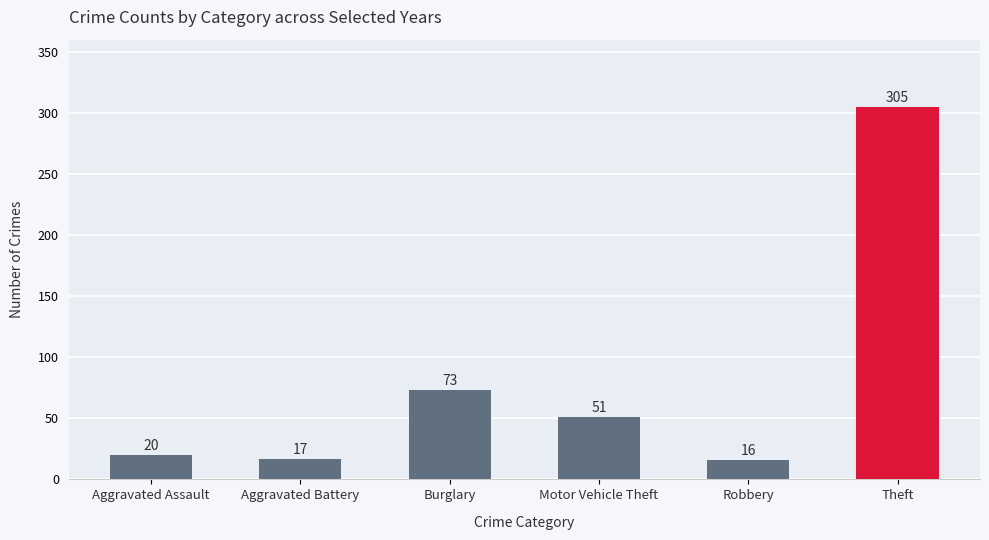

List the labels in order of value, largest first.

Theft, Burglary, Motor Vehicle Theft, Aggravated Assault, Aggravated Battery, Robbery